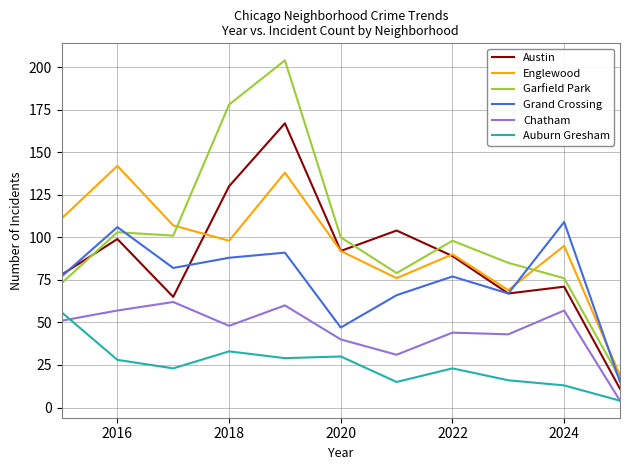

True or false: Auburn Gresham has more than 0 points higher than both neighbors.

True